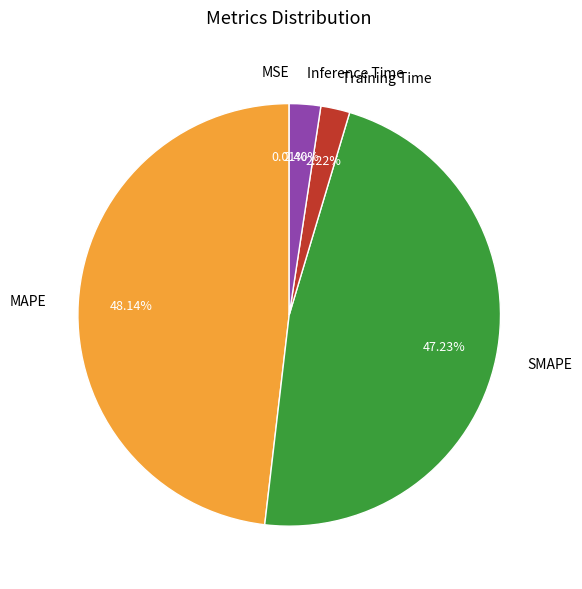

Which has a higher value, Inference Time or MAPE?

MAPE